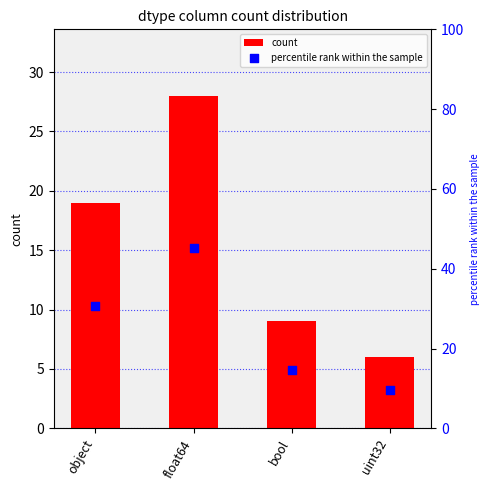

What are all the series names shown in the legend?

count, percentile rank within the sample